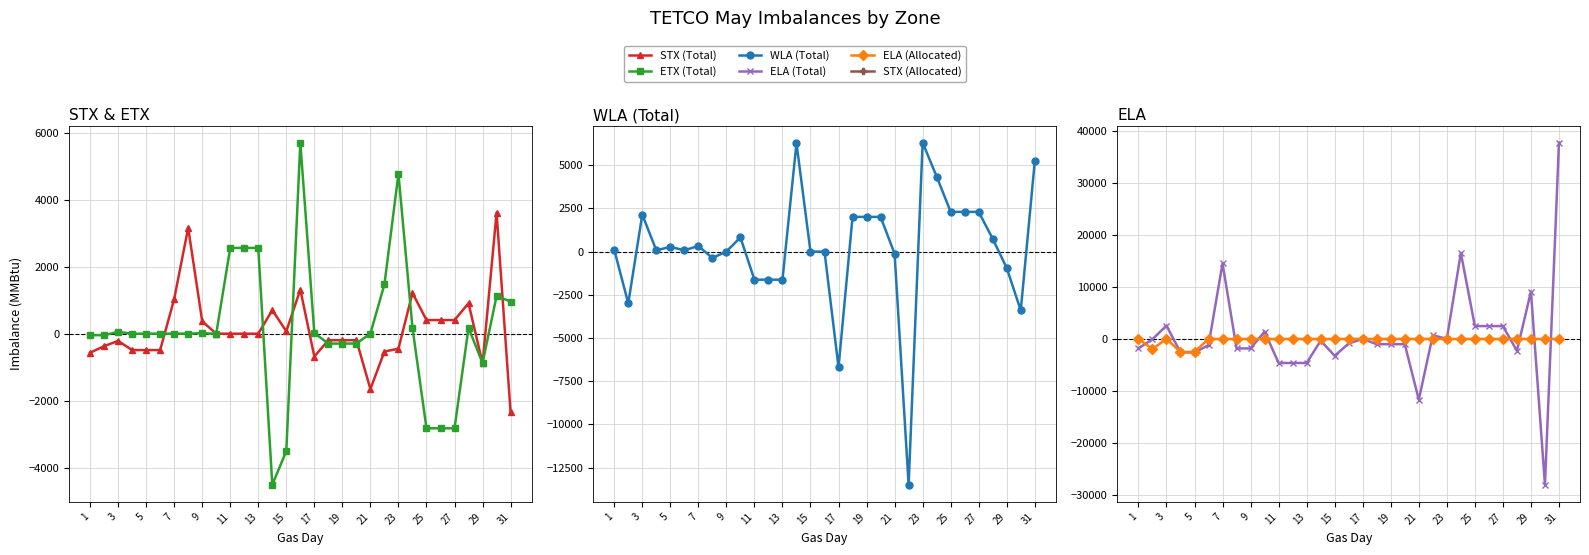

True or false: WLA (Total) has a value of 3300 at 17.

False